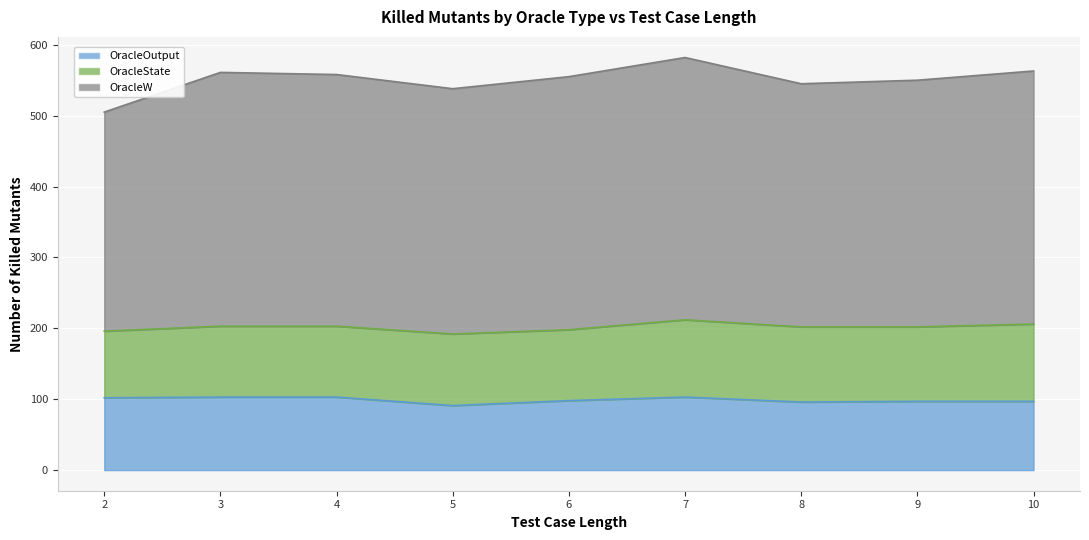

What is the average value of the Number of killed All_Mutants OracleW series?

349